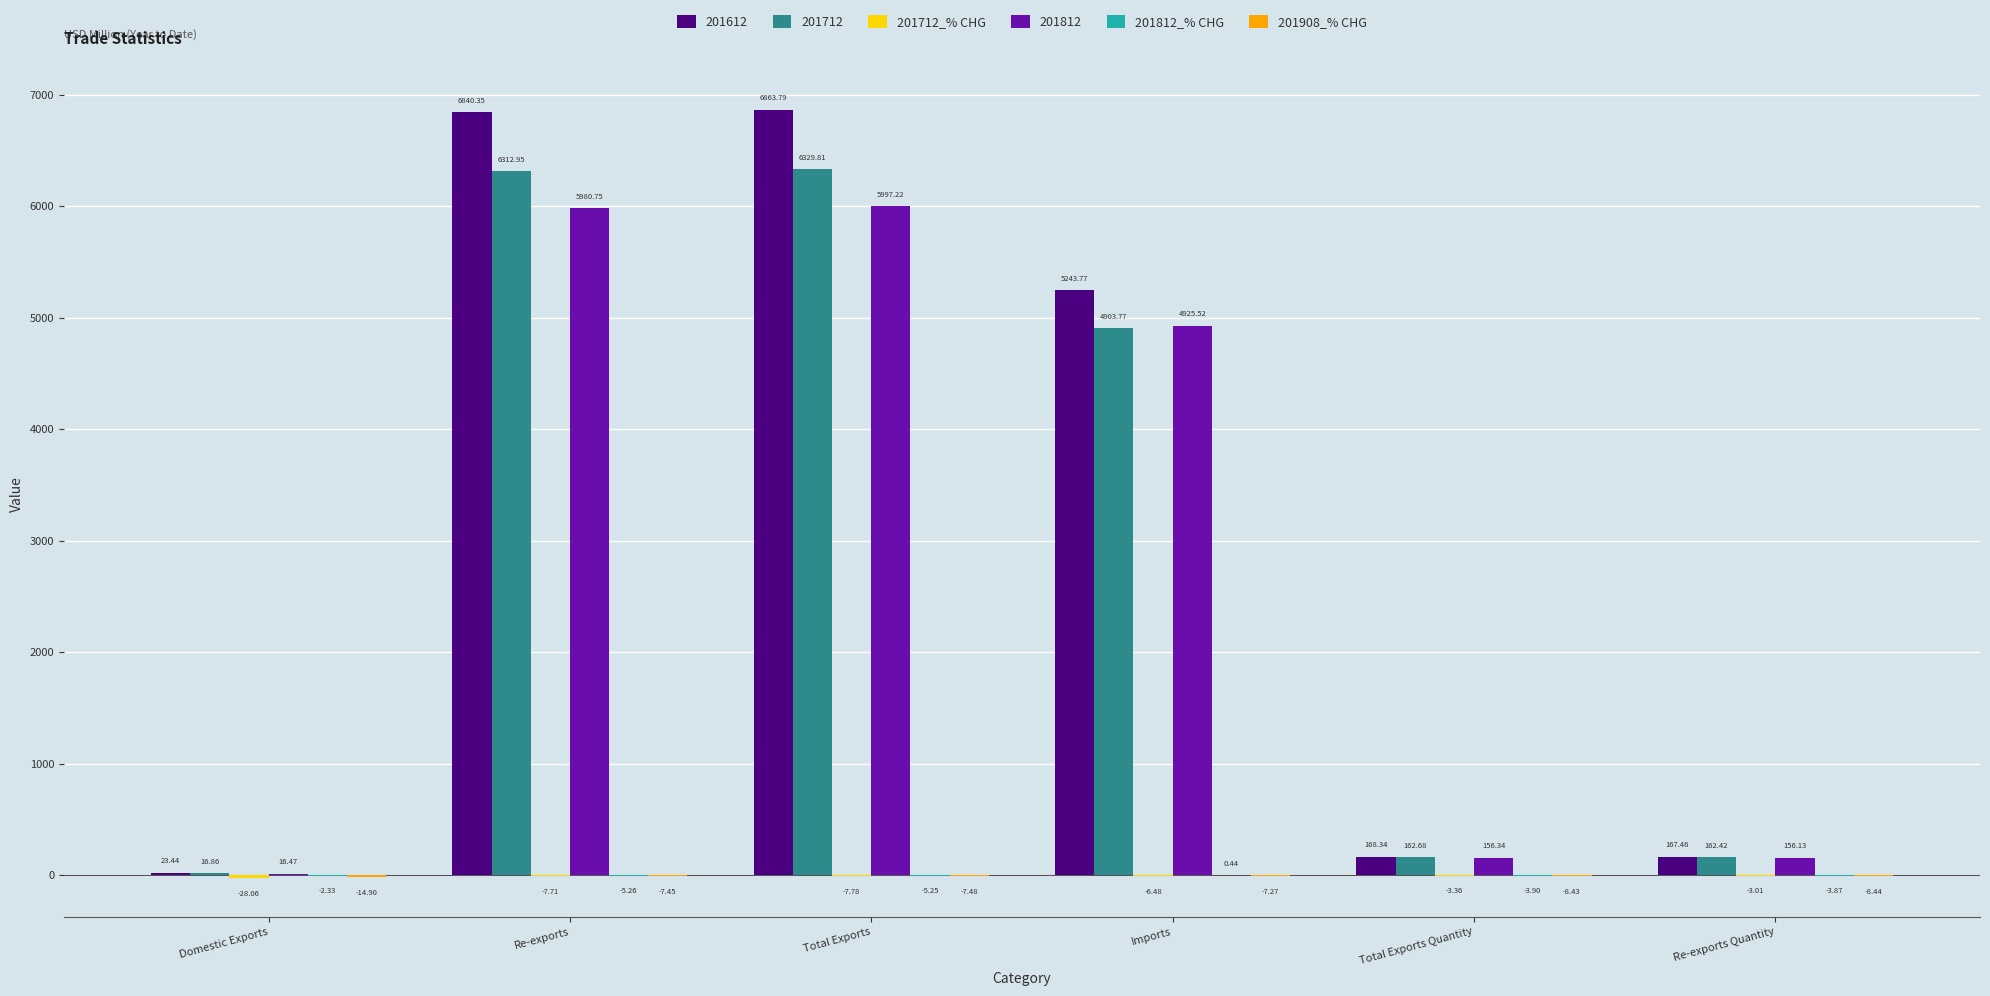

Which series changed the most between Domestic Exports and Total Exports Quantity?

201712